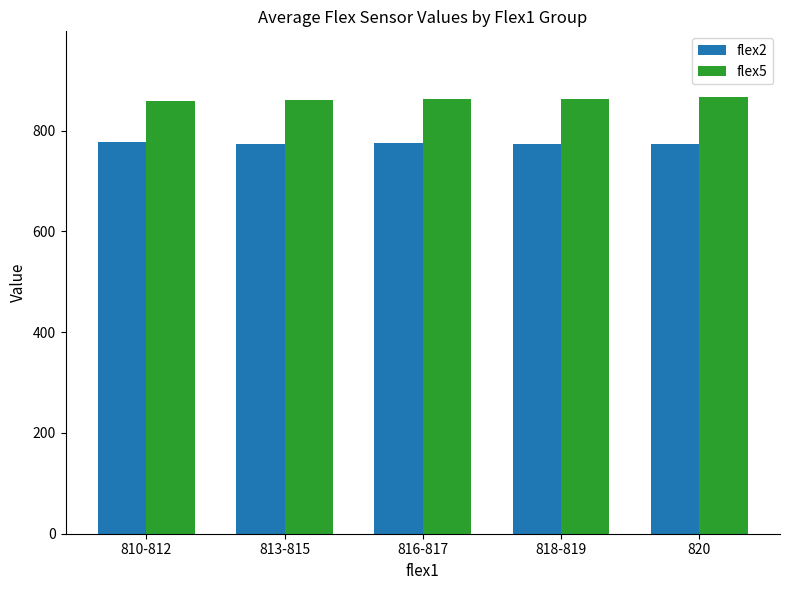

What is the minimum value shown in the chart?

773.0